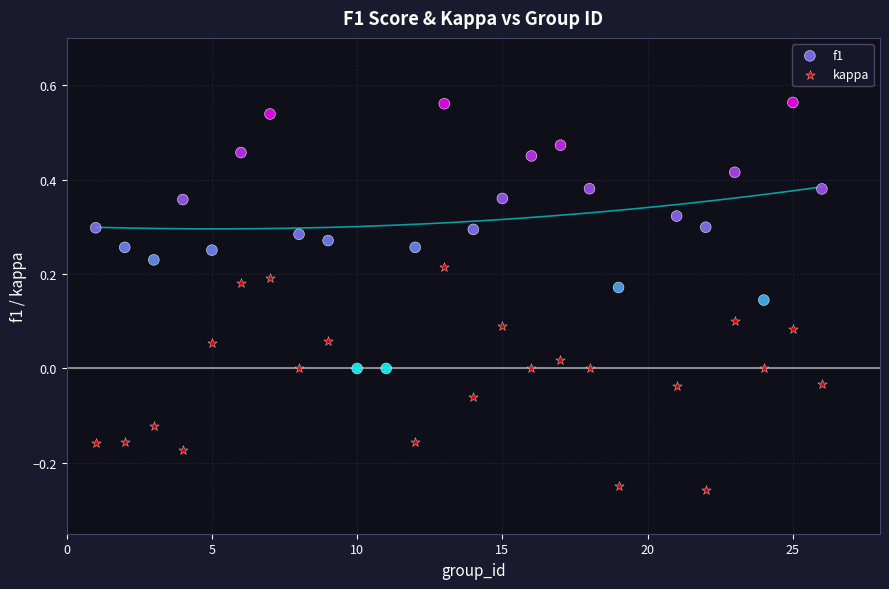

Which series has the widest spread of Y values?

f1